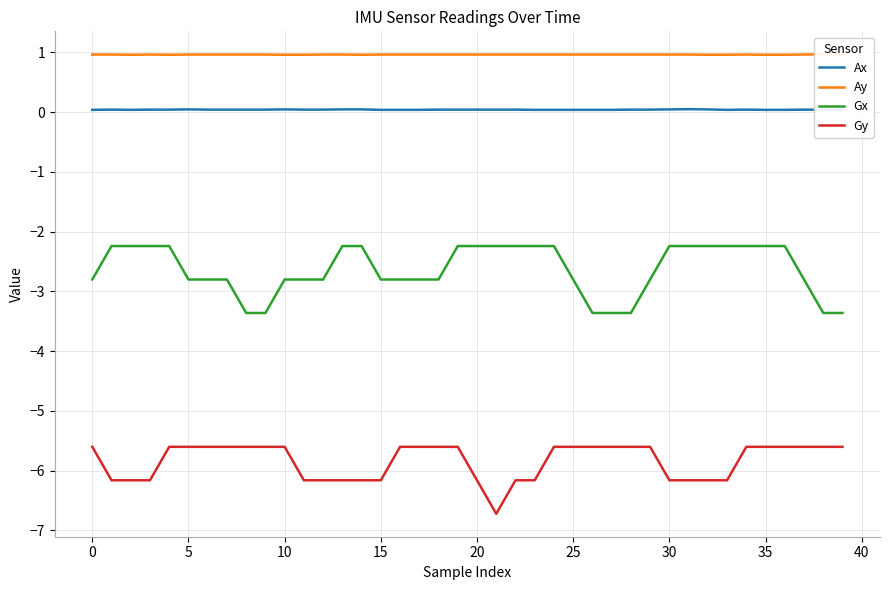

True or false: Gx and Gy intersect in this chart.

False